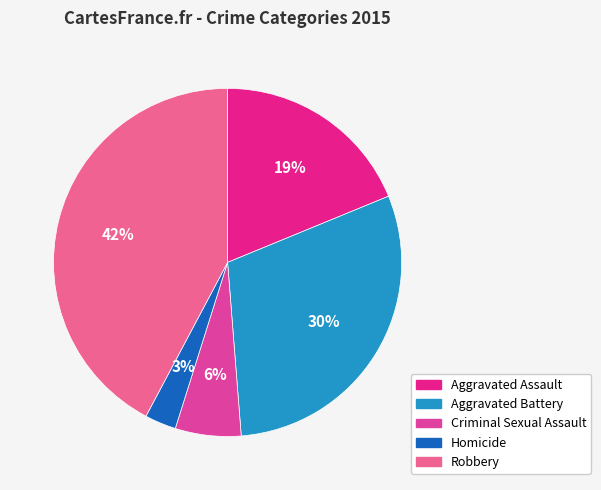

Is it true that Robbery is 37% of the pie?

False